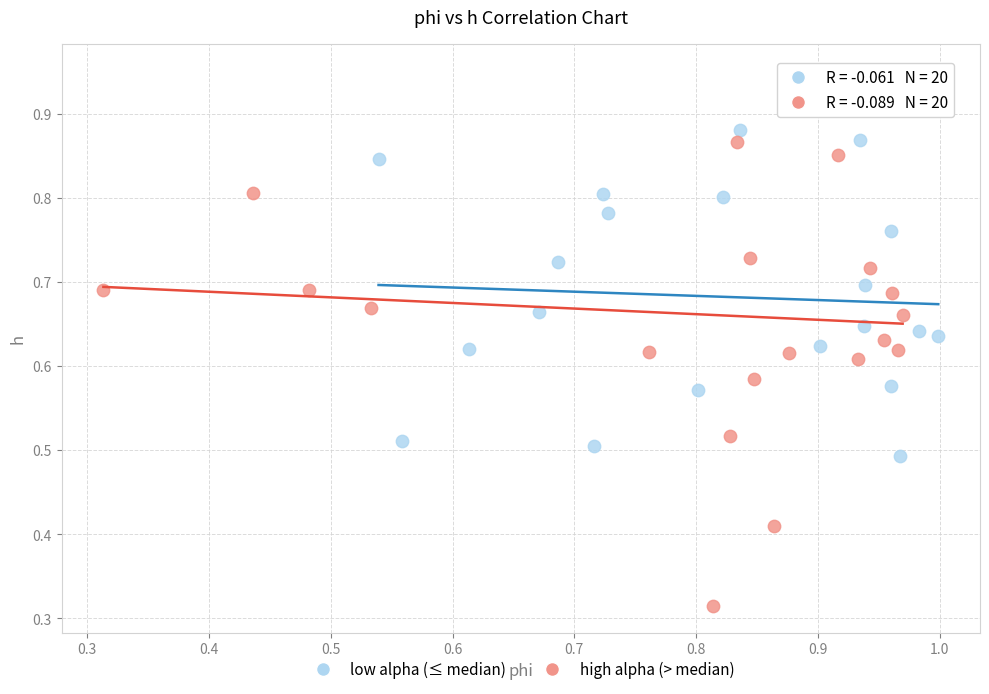

Which series contains the highest Y value?

high alpha (> median)